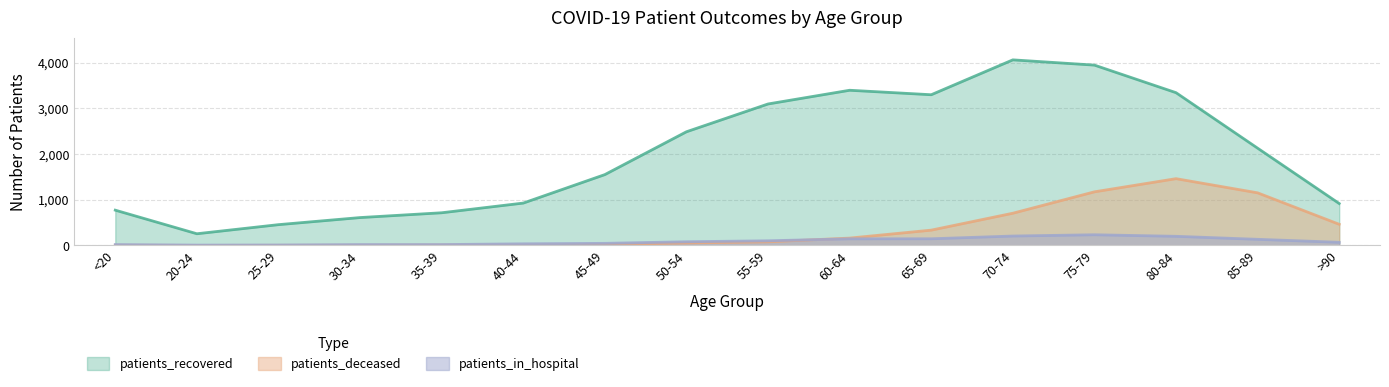

At 30-34, list the series in order from smallest to largest.

patients_deceased, patients_in_hospital, patients_recovered